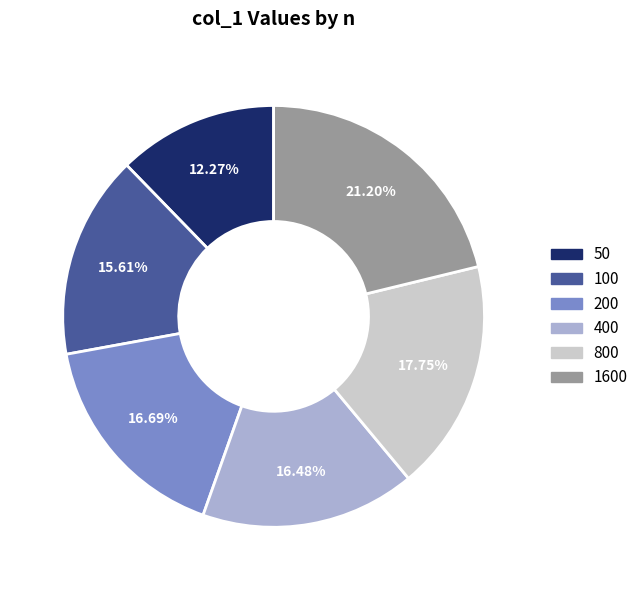

To the nearest percent, what is the difference between the largest and smallest slice percentages?

9%